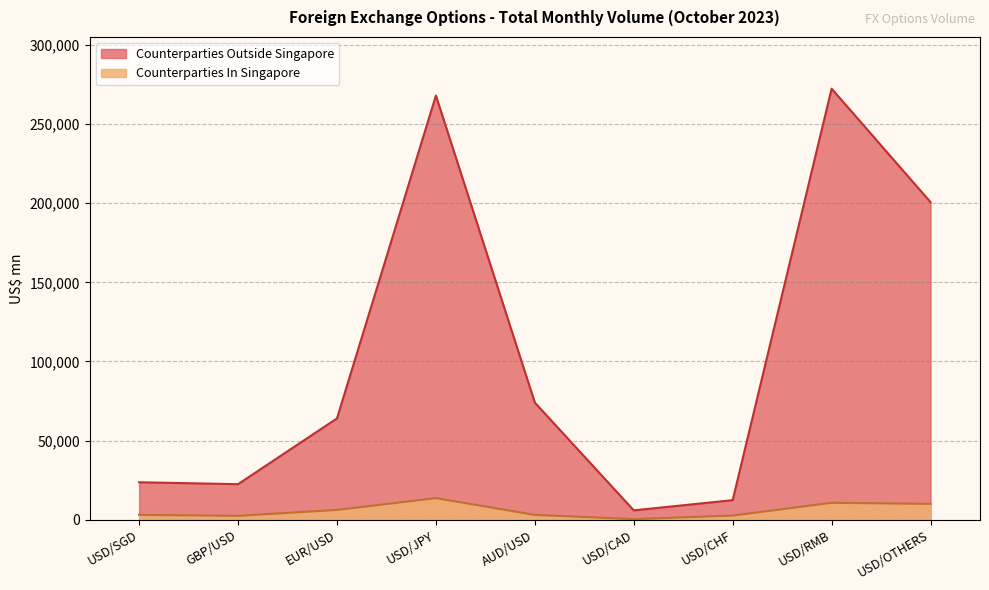

How many series are shown in this chart?

2